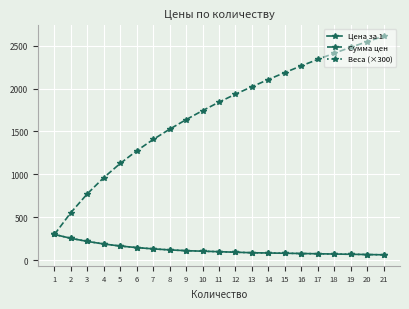

Is this an area chart (filled region under the line)?

No